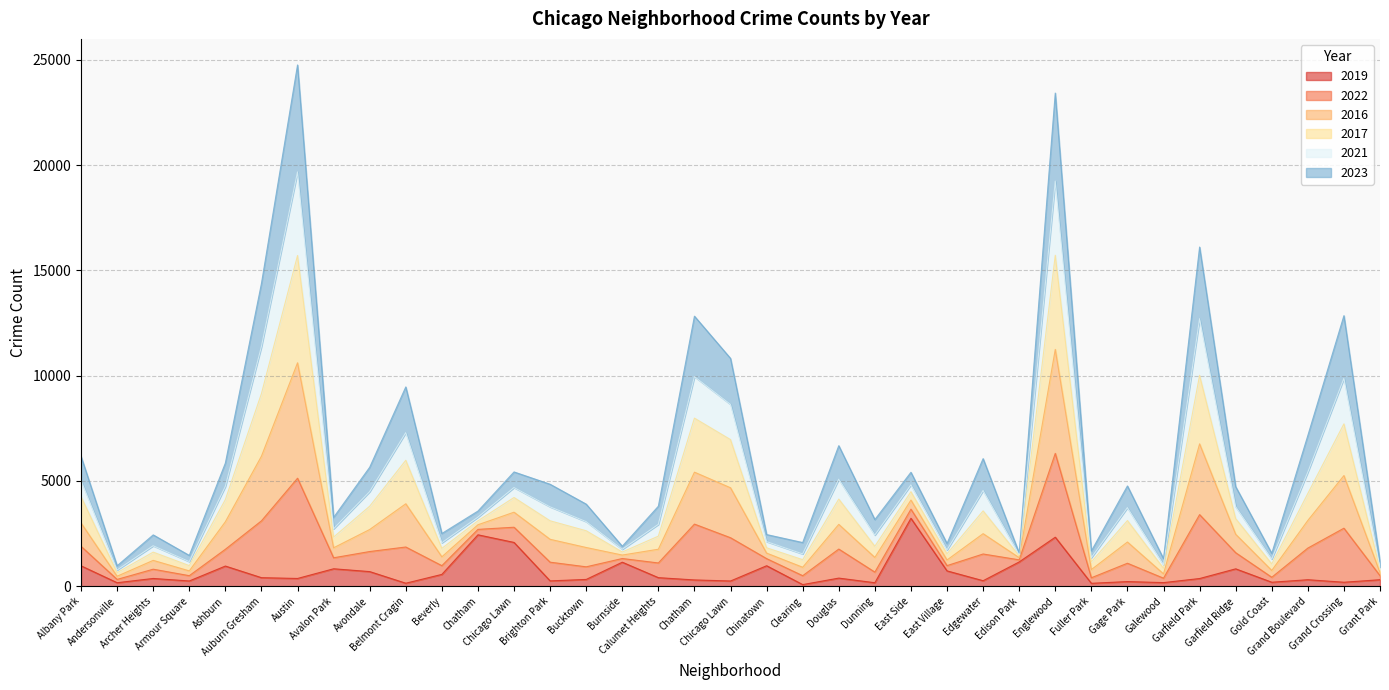

What is the maximum value shown in the chart?

24756